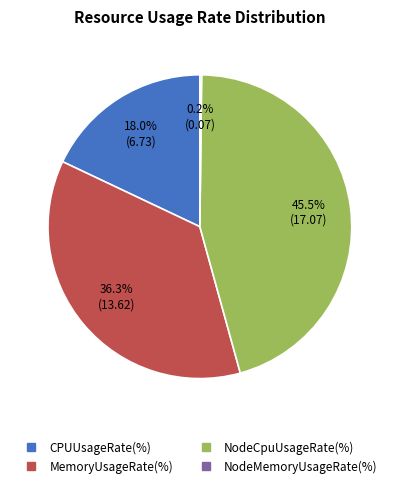

Is there a majority slice in this chart?

No